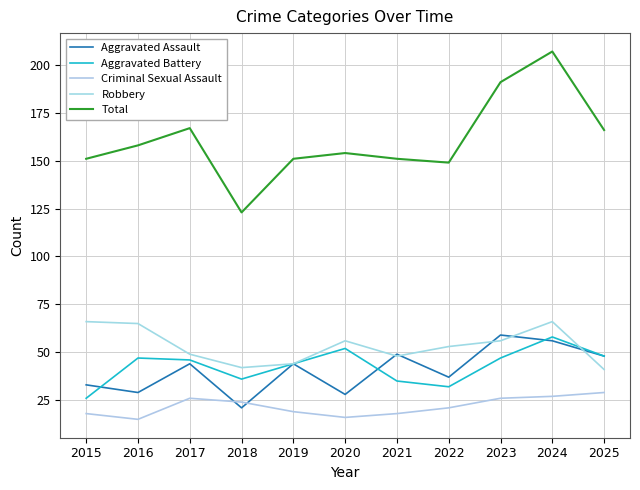

What is the average value of the Robbery series?

53